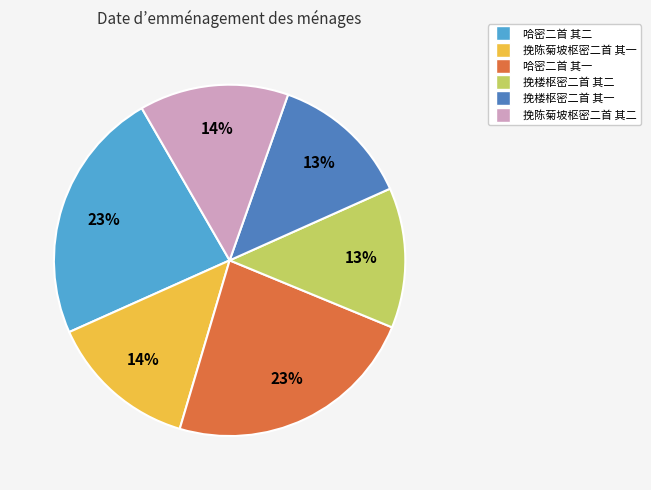

To the nearest percent, what portion does 挽陈菊坡枢密二首 其一 represent?

14%